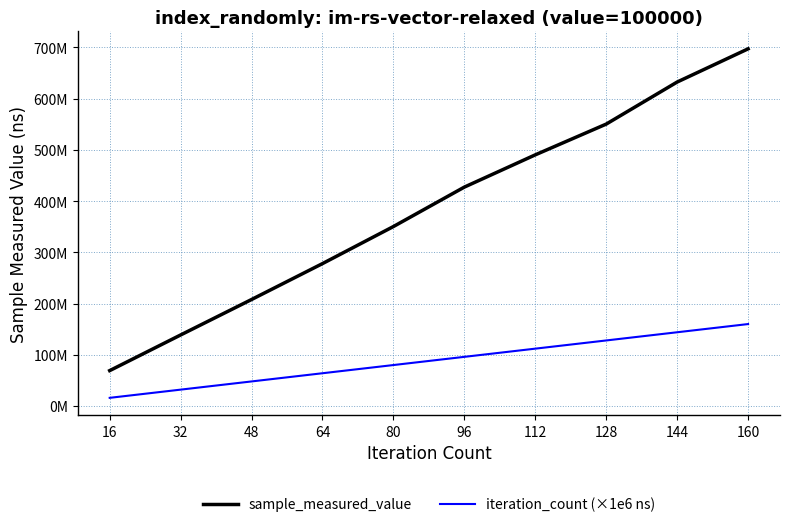

Does the chart have visible grid lines?

Yes